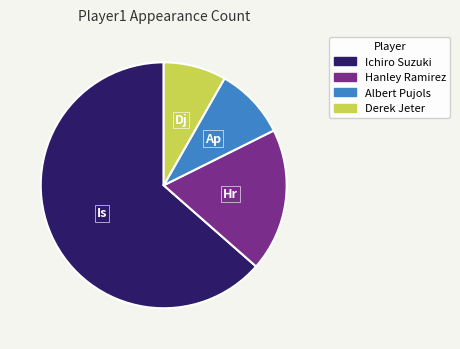

Which category accounts for the majority?

Ichiro Suzuki